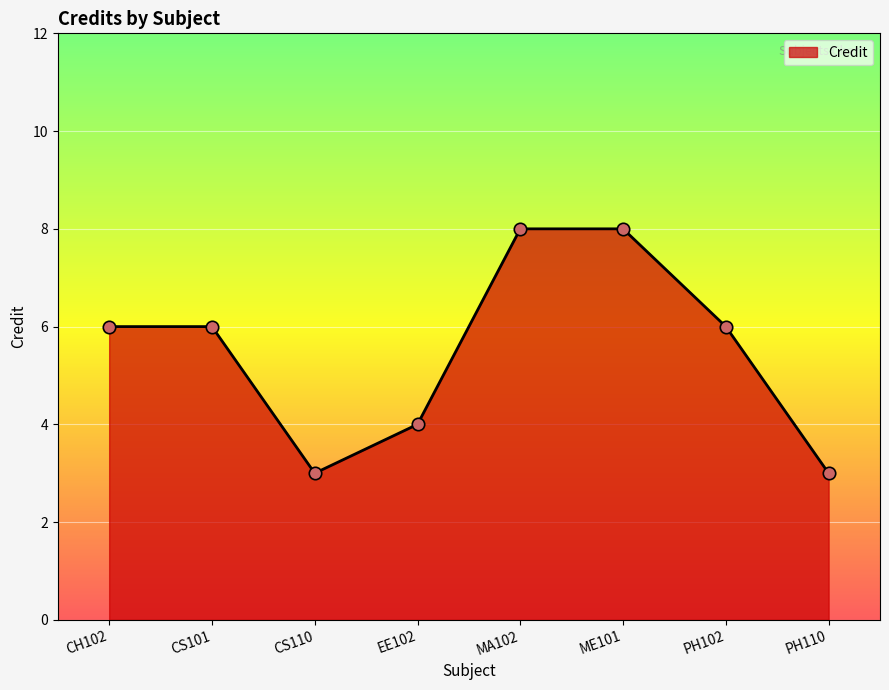

Between MA102 and PH102, which is larger?

MA102